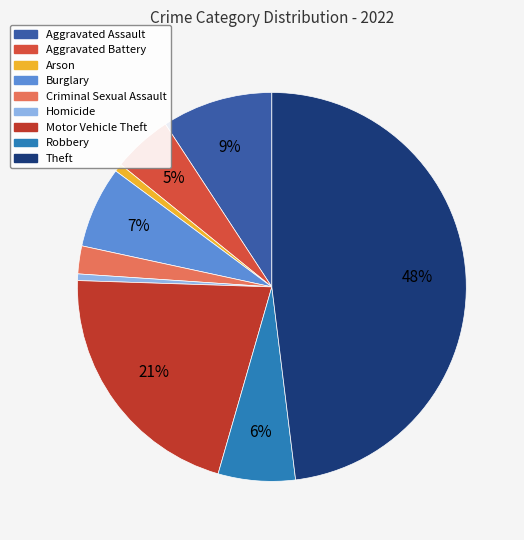

To the nearest percent, what portion does Aggravated Assault represent?

9%